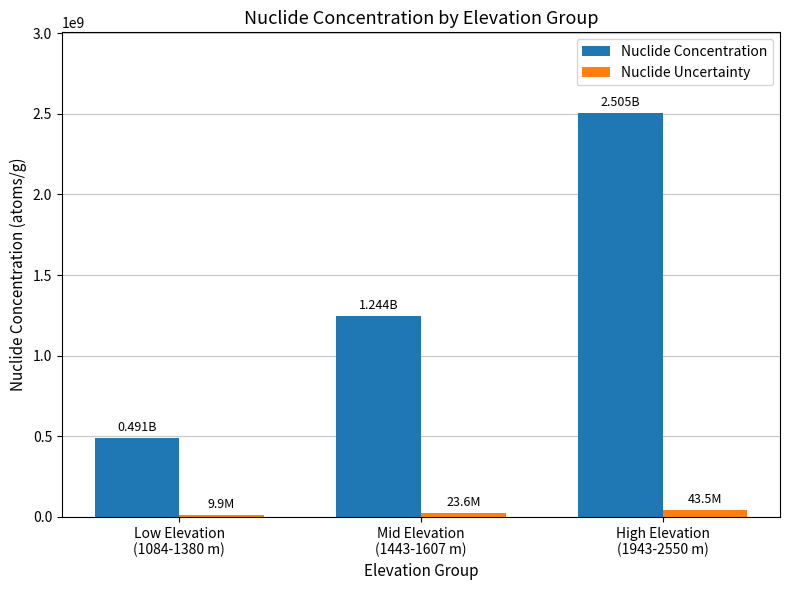

What is the difference between the Nuclide Concentration values at Low Elevation
(1084-1380 m) and High Elevation
(1943-2550 m)?

2014183333